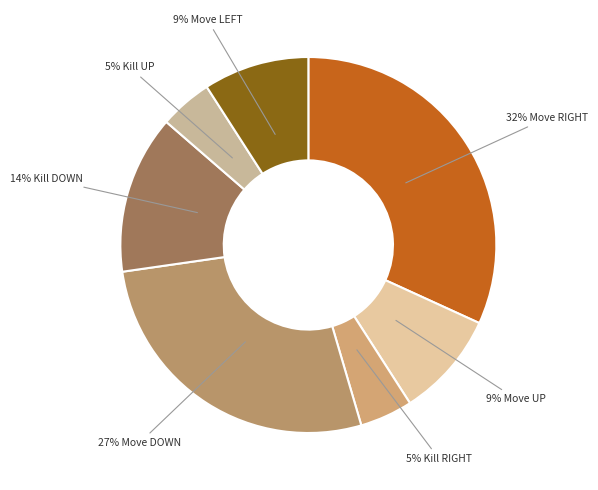

Count the number of slices in the pie.

7